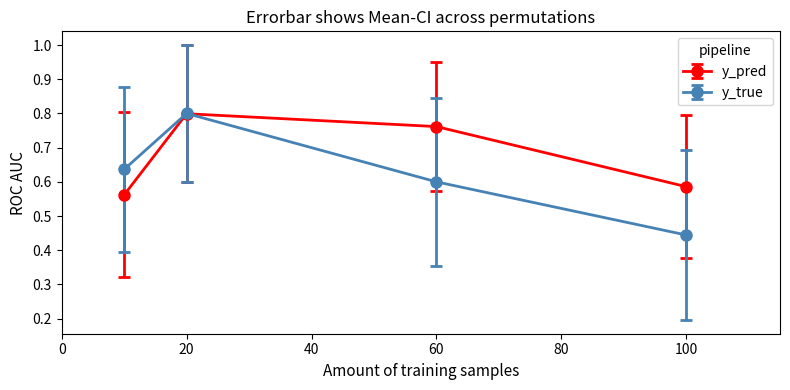

List the series in order of their overall mean, highest first.

y_pred, y_true